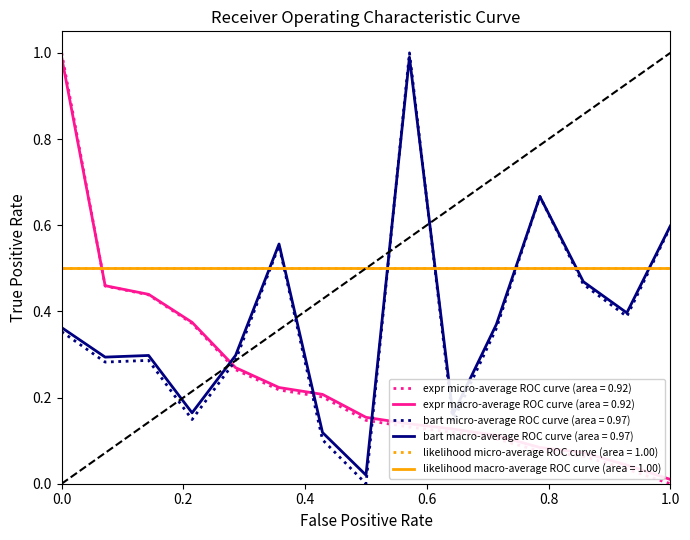

Which label corresponds to the largest value in the chart?

1